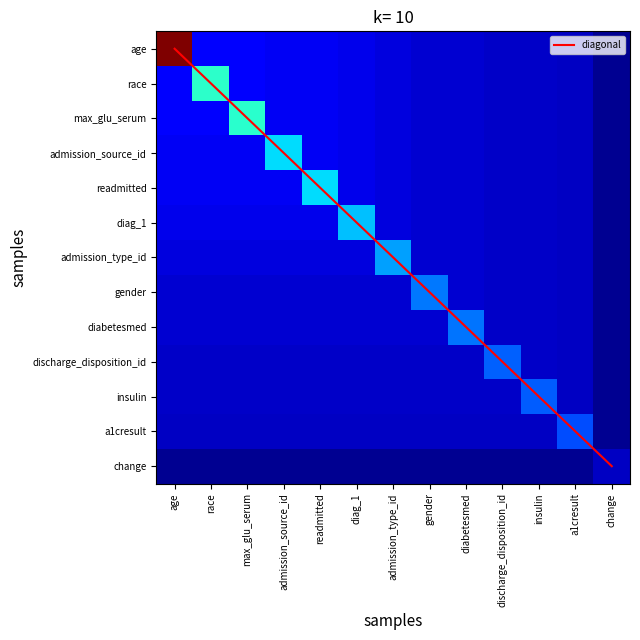

List the labels in order of diagonal value, largest first.

change, a1cresult, insulin, discharge_disposition_id, diabetesmed, gender, admission_type_id, diag_1, readmitted, admission_source_id, max_glu_serum, race, age